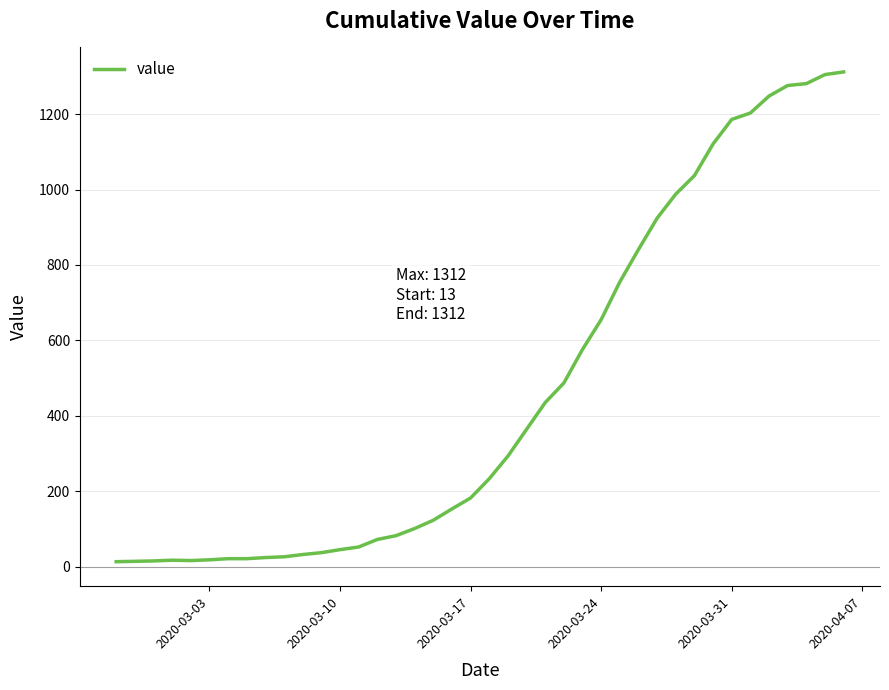

What is the greatest value displayed?

1312